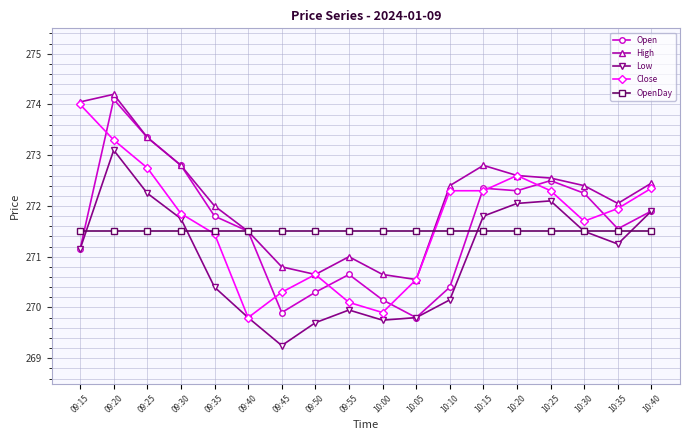

At which category is the sum across all series the highest?

09:20